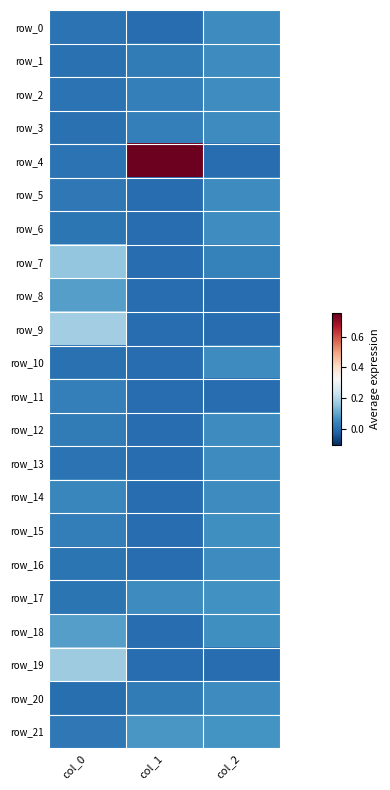

What is the average value of the row_9 series?

0.1